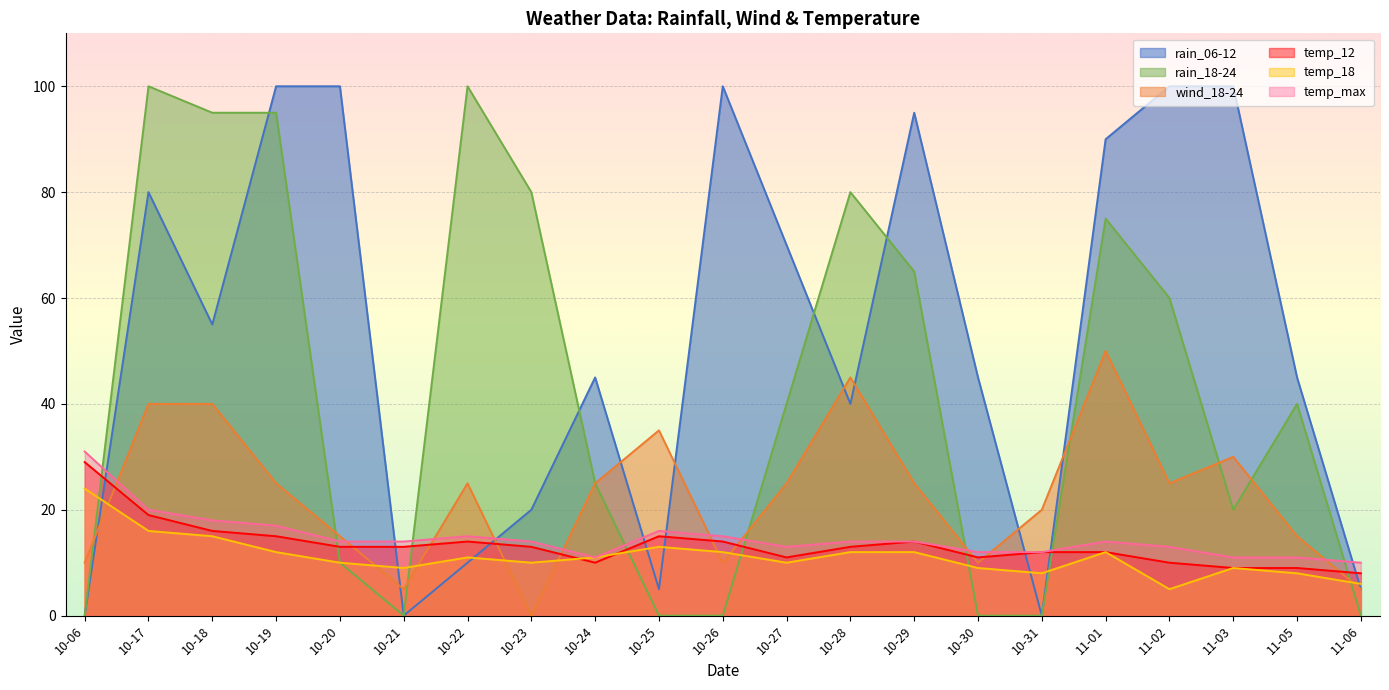

How many lines are shown in the chart?

6